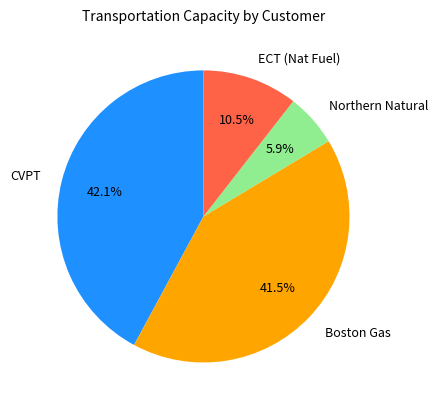

To the nearest percent, what is the average slice percentage?

25%